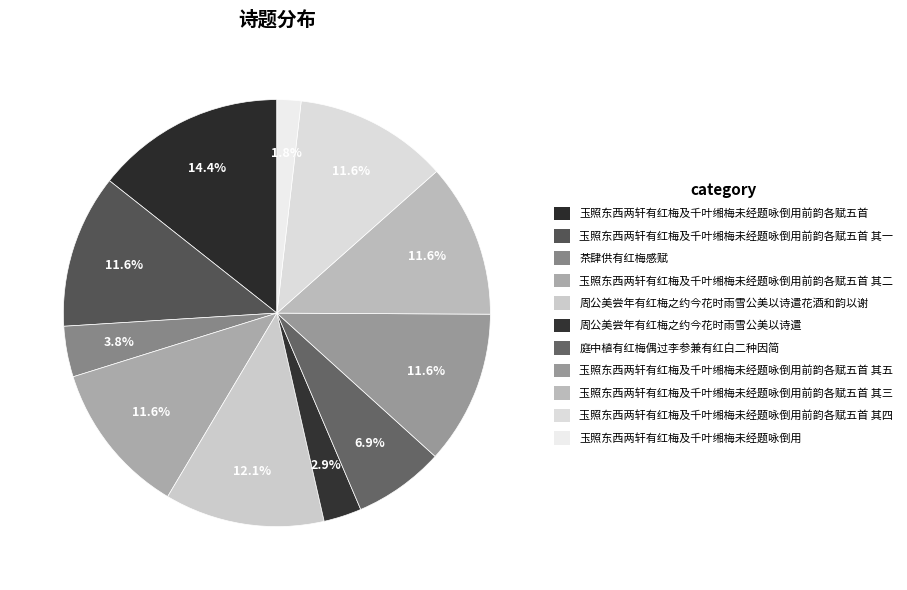

Which slice is the smallest?

玉照东西两轩有红梅及千叶缃梅未经题咏倒用